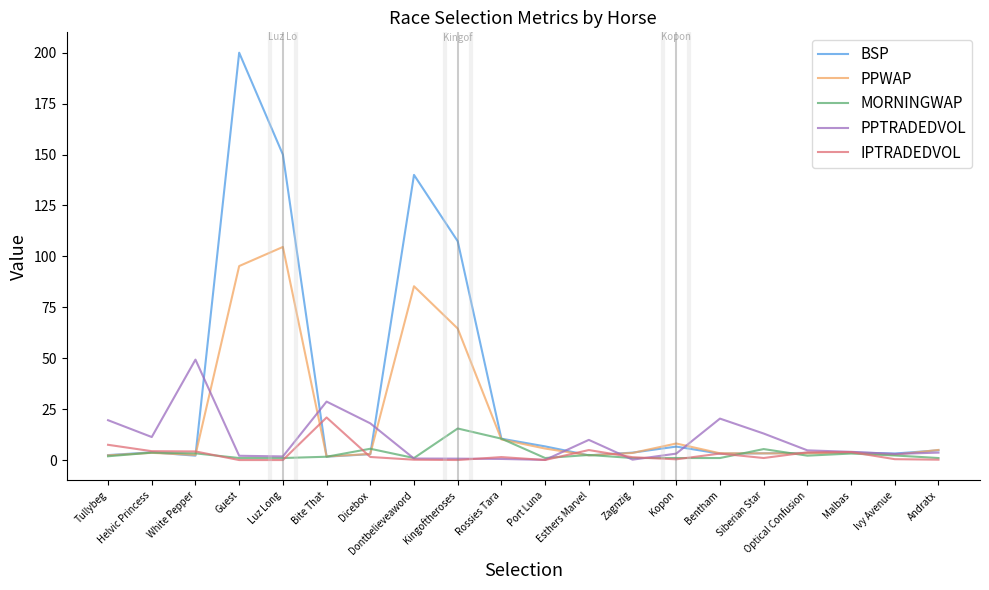

Is the value of PPWAP at Guest greater than the value of BSP at Kopon?

Yes